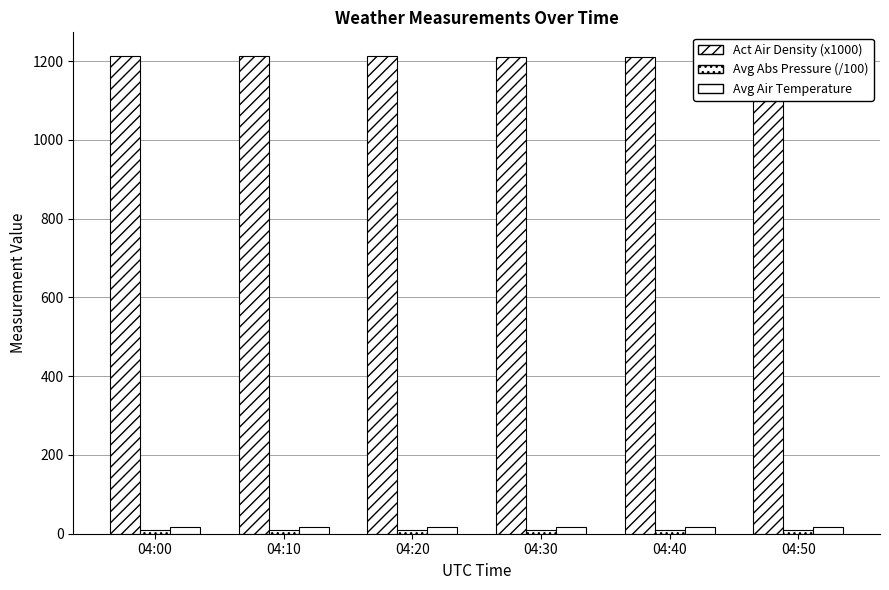

Count the number of data series in this chart.

3